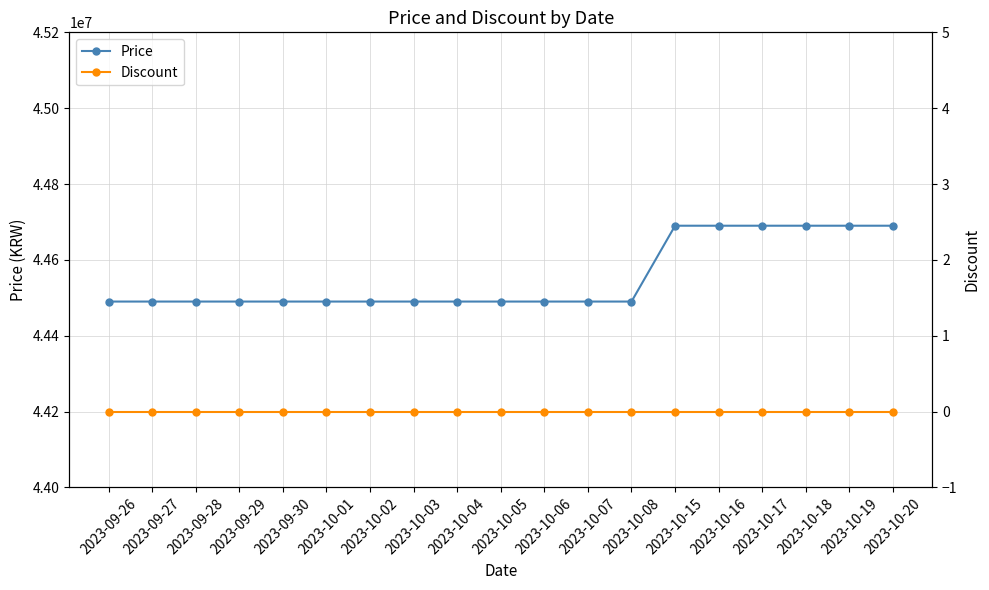

Does the chart have visible grid lines?

Yes